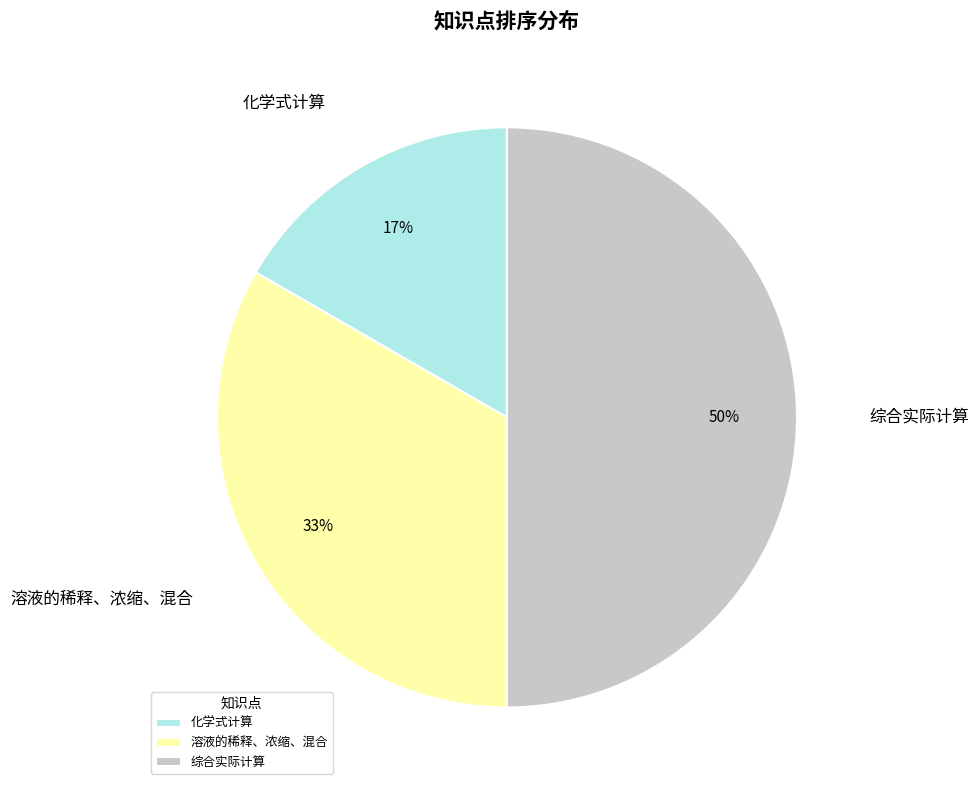

The 溶液的稀释、浓缩、混合 slice represents 33% of the pie. True or false?

True